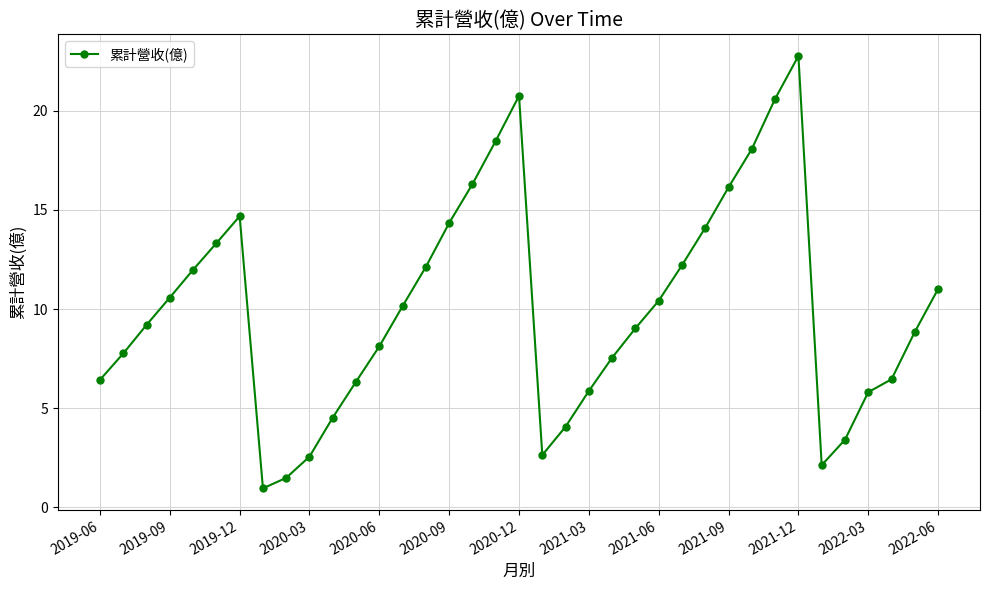

What is the smallest value displayed?

1.0